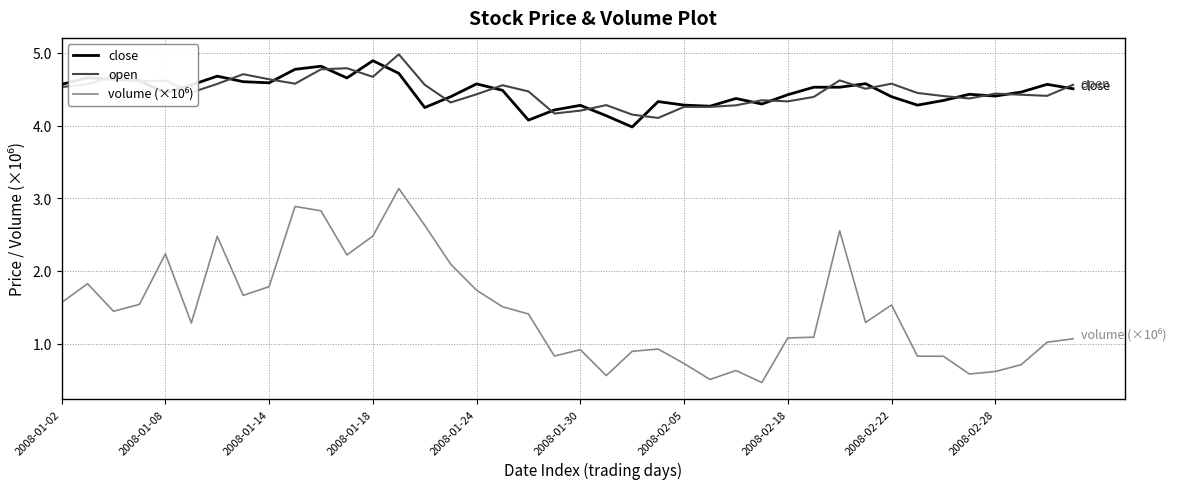

What is the greatest value displayed?

5.0